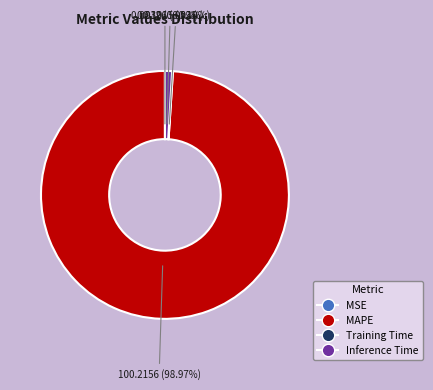

Which slice represents more than half of the pie?

MAPE